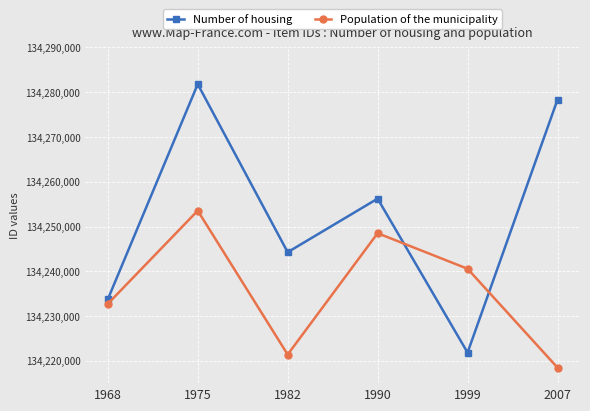

What is the sum of all Population of the municipality values?

805415165